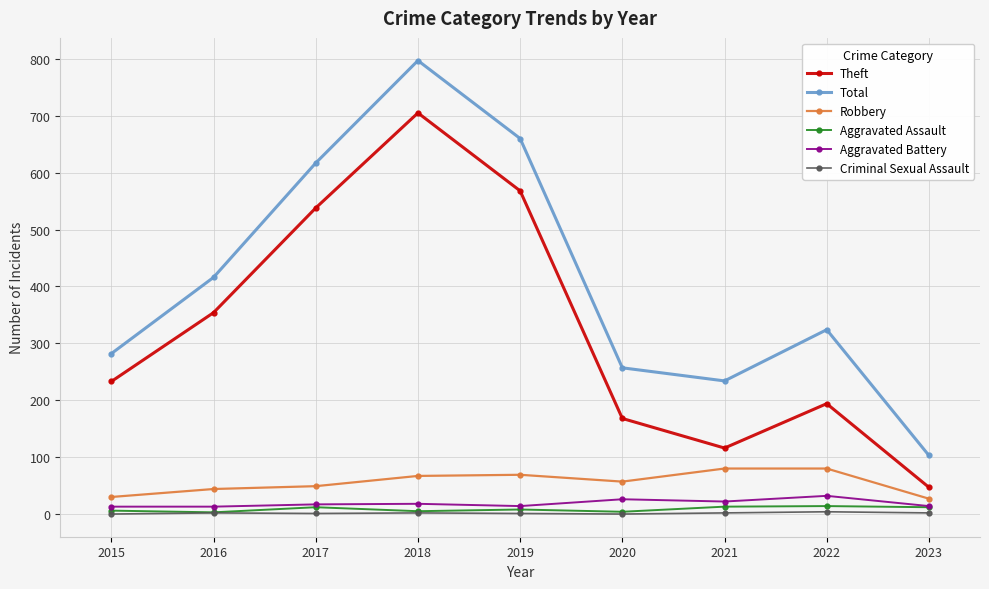

Is this an area chart (filled region under the line)?

No